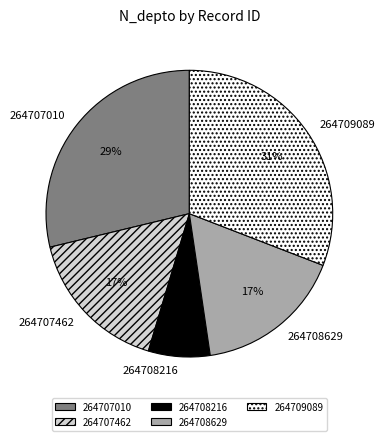

Is it true that 264707010 is 41% of the pie?

False